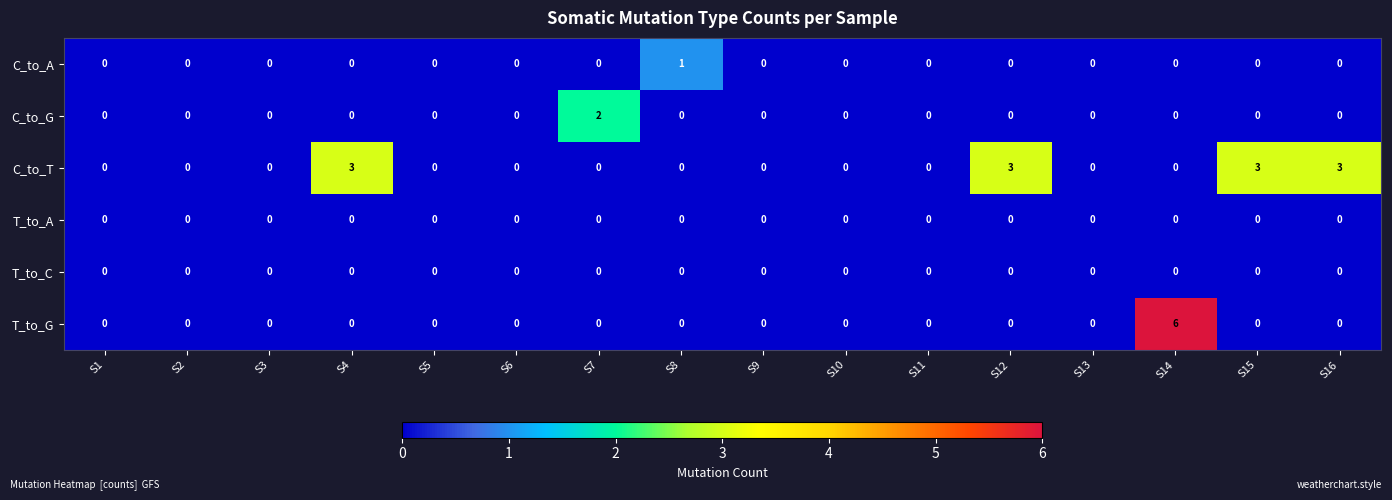

At how many categories does at least one series exceed 5?

1